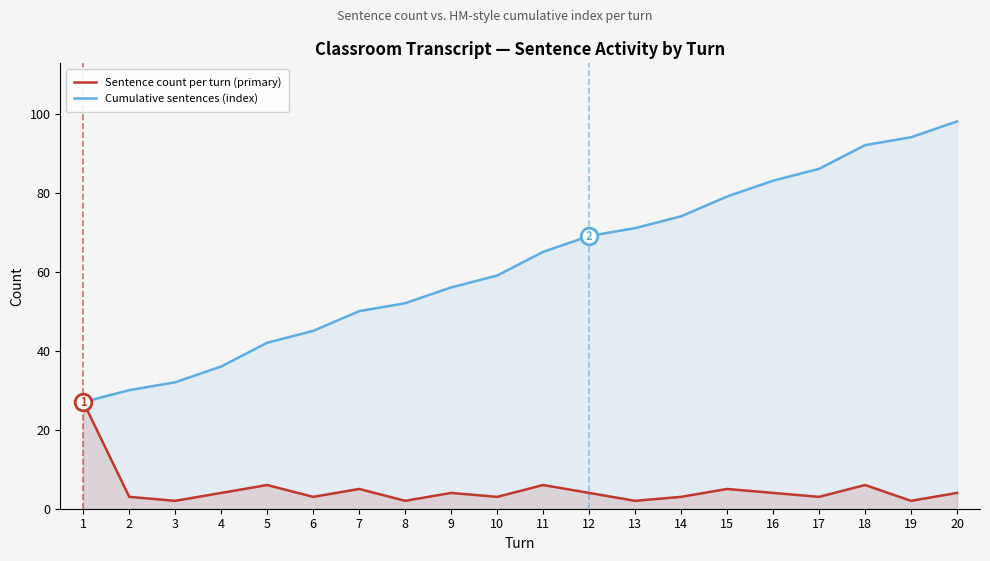

True or false: Cumulative sentences (index) and Sentence count per turn (primary) cross at least once.

False